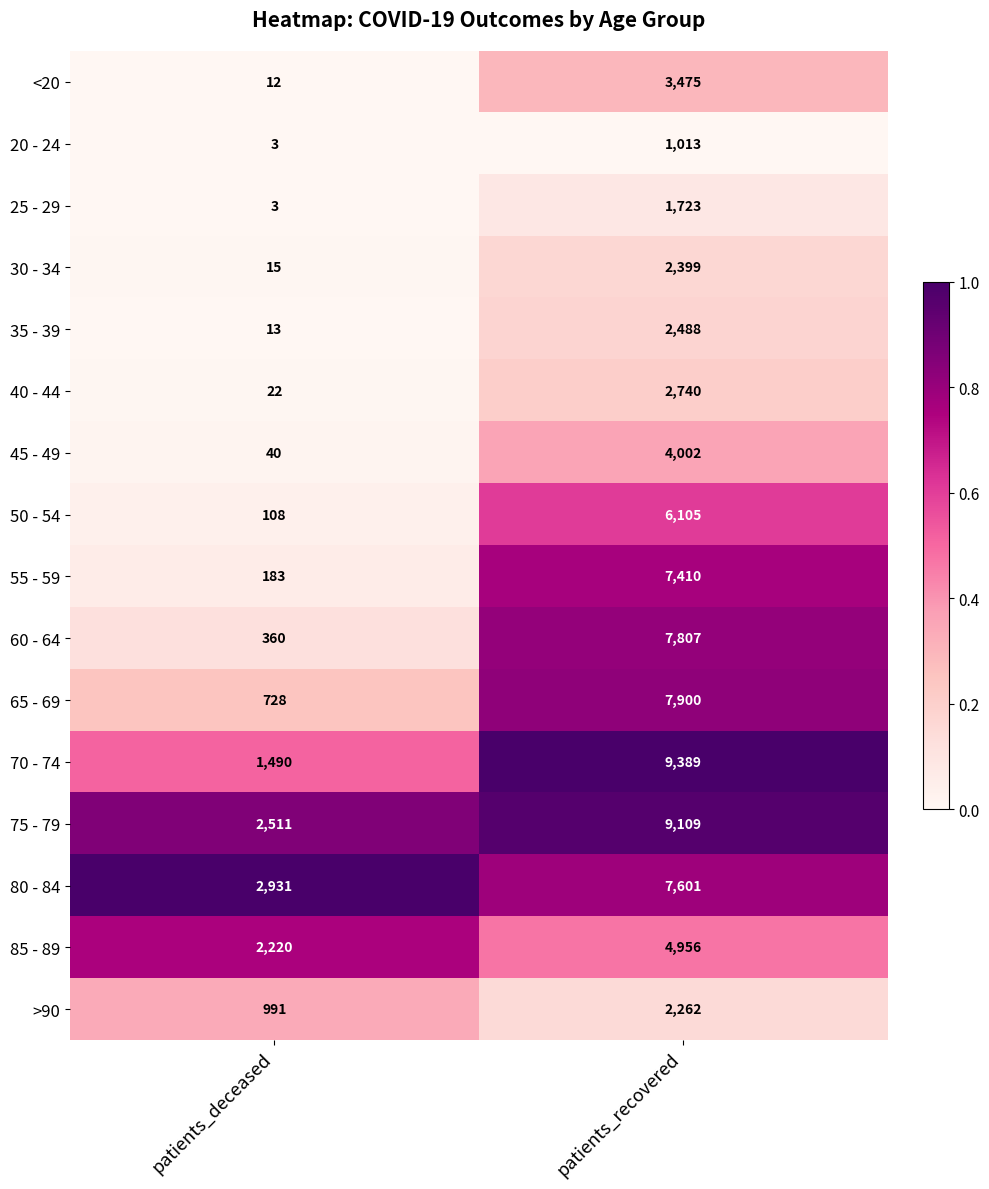

The value of 80 - 84 at patients_recovered is 1826. True or false?

False